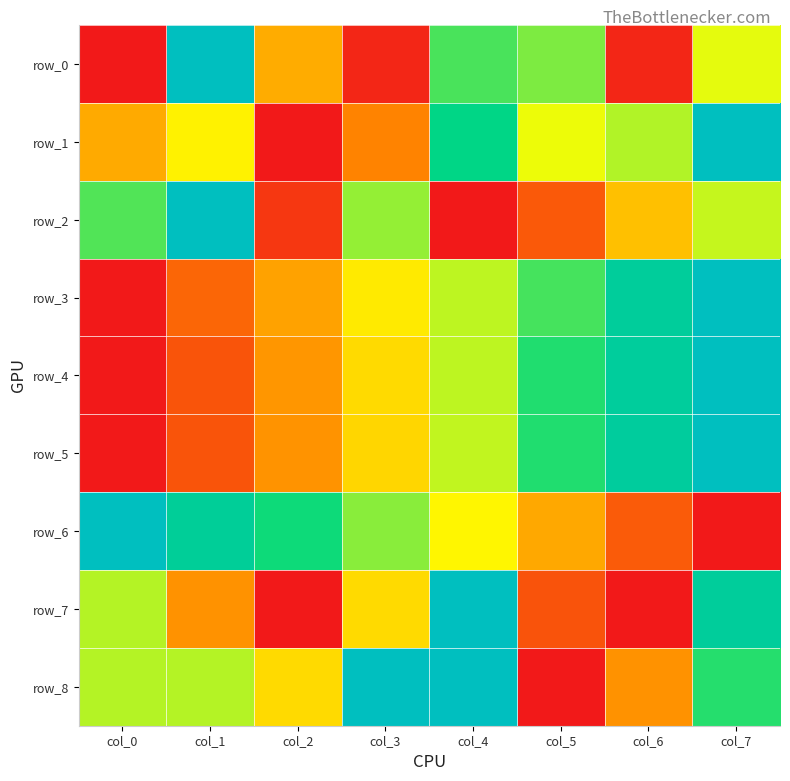

Where is row_6 nearest to the value 0?

col_7